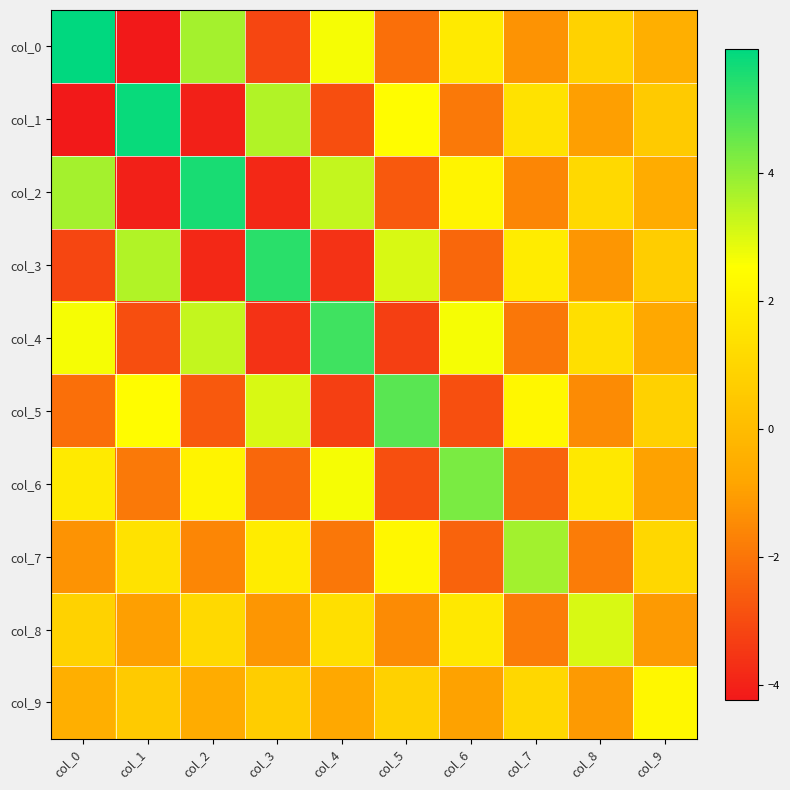

How many distinct data groups are displayed?

10